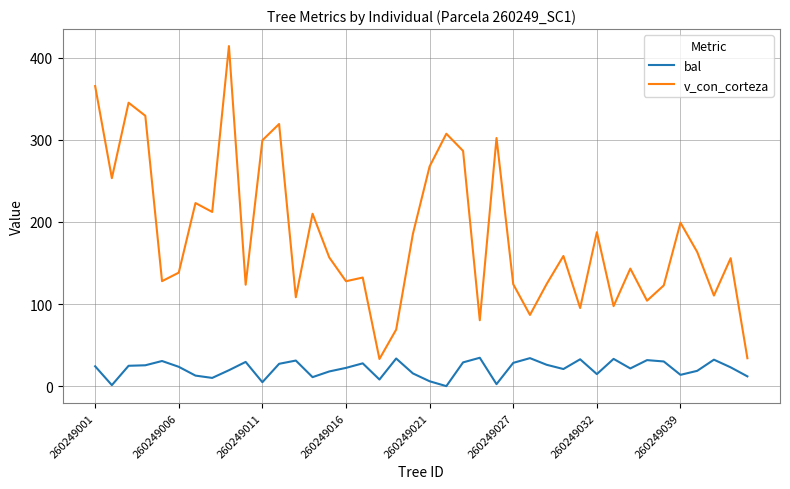

What is the greatest value displayed?

414.0